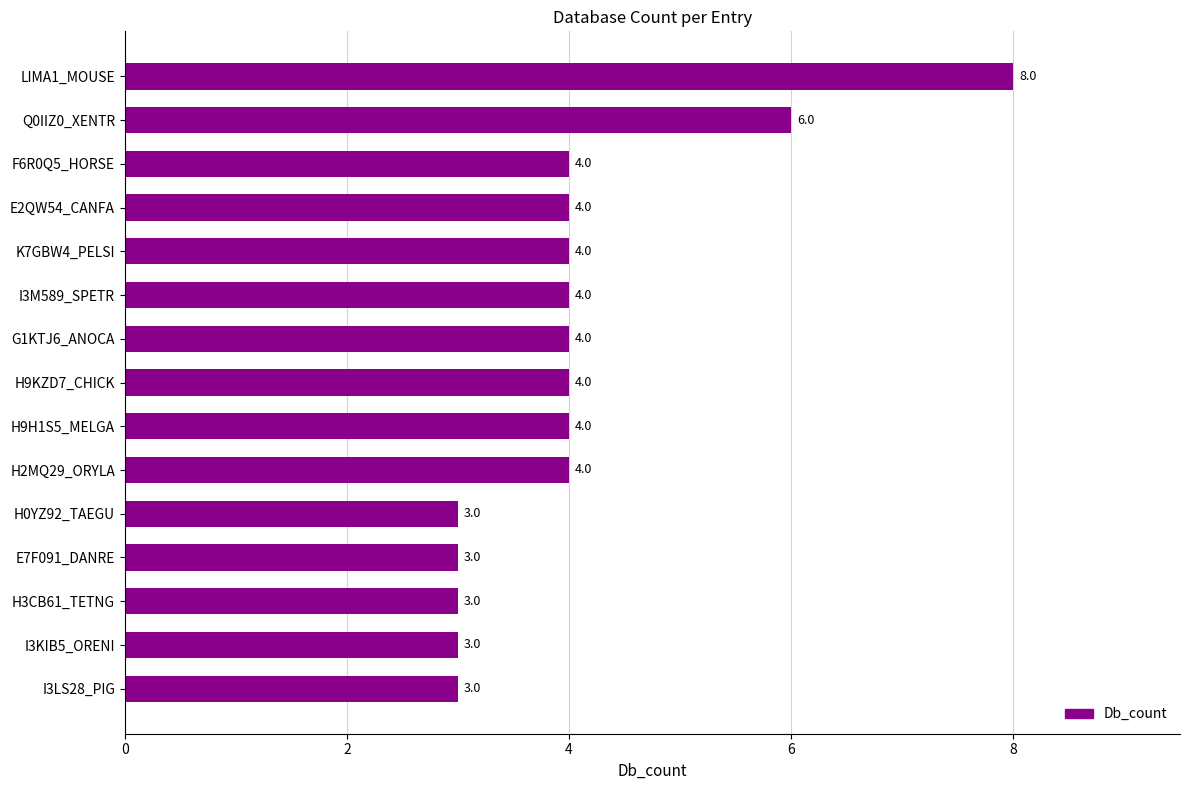

Count the values in the range 3 to 4.

13